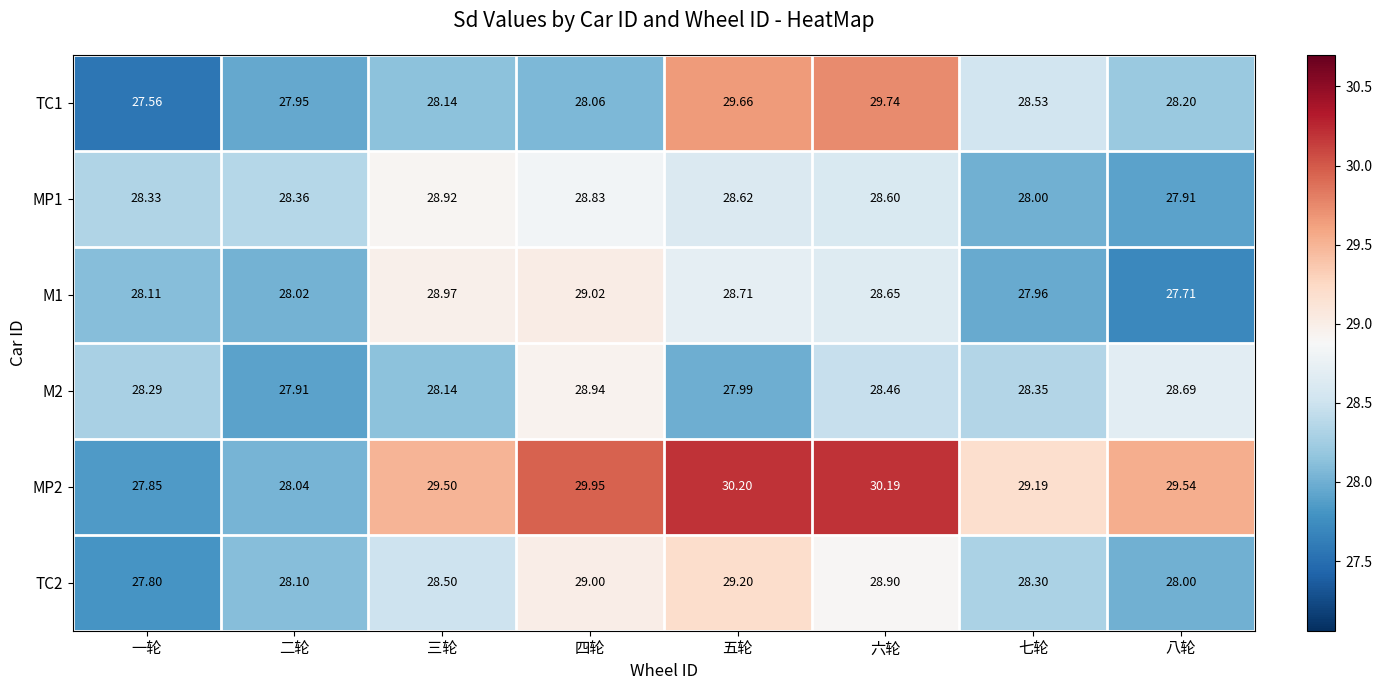

At which label does M1 reach its minimum?

八轮